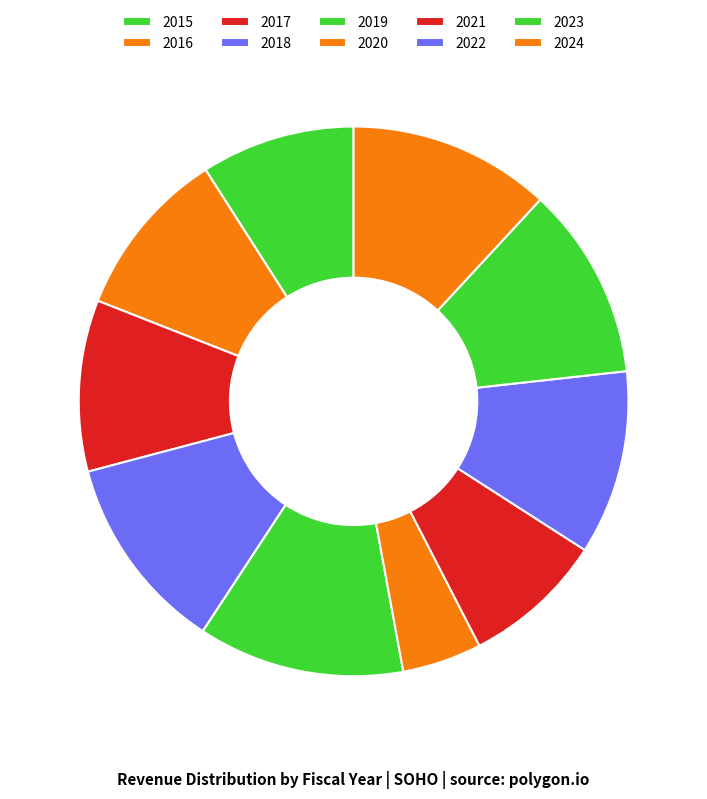

Count the number of slices in the pie.

10